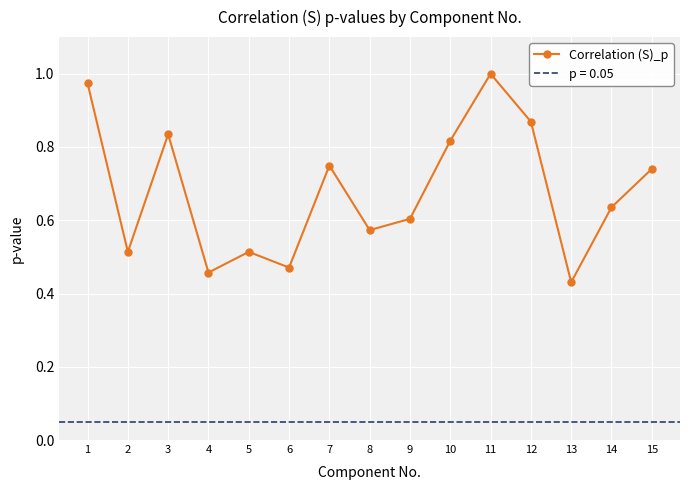

List the labels in order of value, largest first.

11, 1, 12, 3, 10, 7, 15, 14, 9, 8, 2, 5, 6, 4, 13